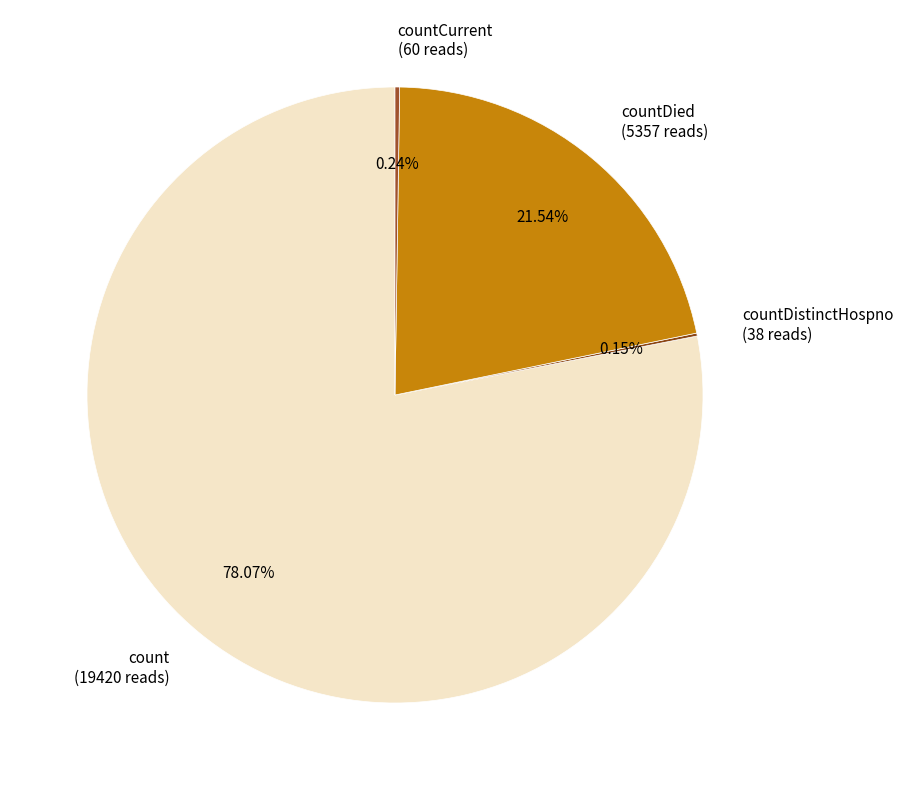

Does any single category account for the majority?

Yes